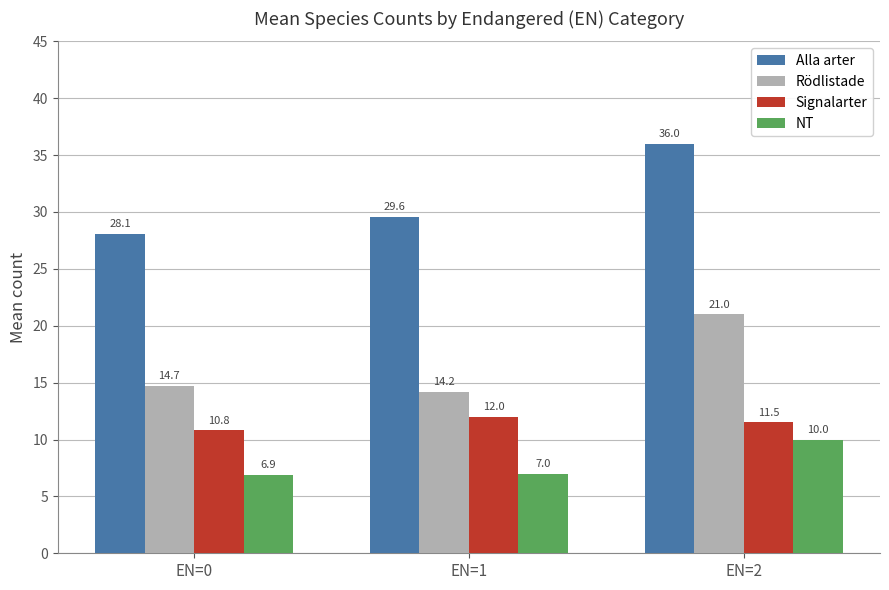

Where does the Alla arter series first go above 29?

EN=1